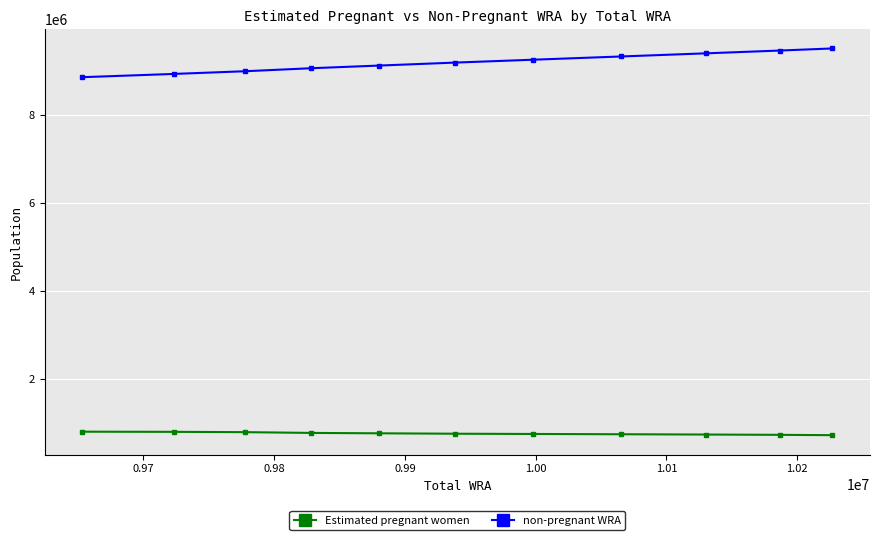

Which series has the largest total across all categories?

non-pregnant WRA